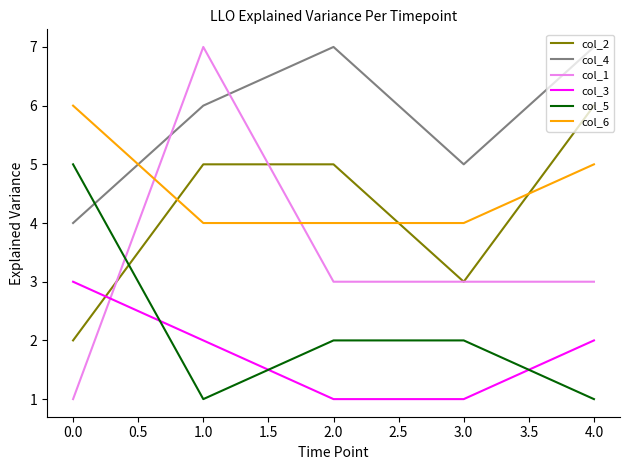

How many lines are shown in the chart?

6